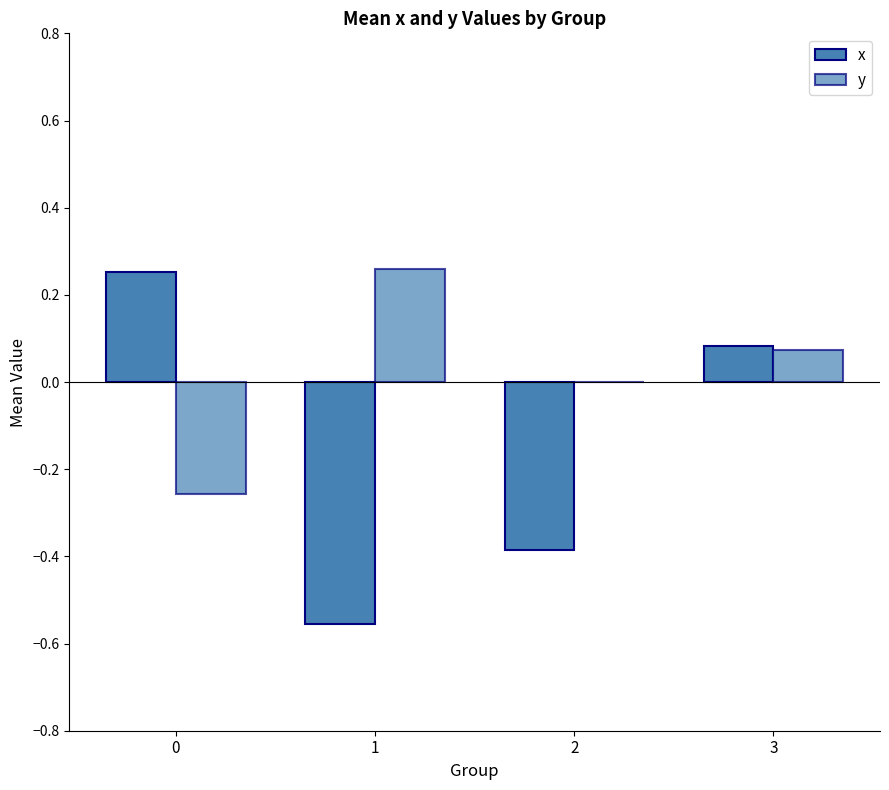

Reading left to right, transcribe all the data shown in this chart.

x: 0=0.3	1=-0.6	2=-0.4	3=0.1
y: 0=-0.3	1=0.3	2=0.0	3=0.1